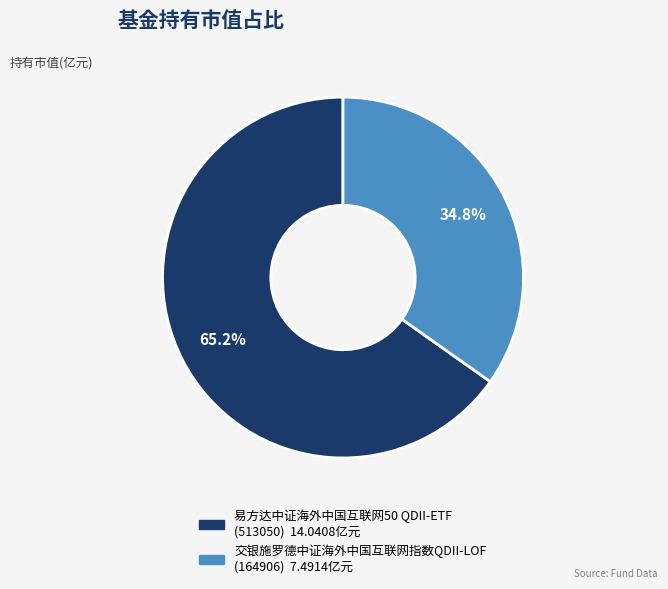

Count the number of slices in the pie.

2